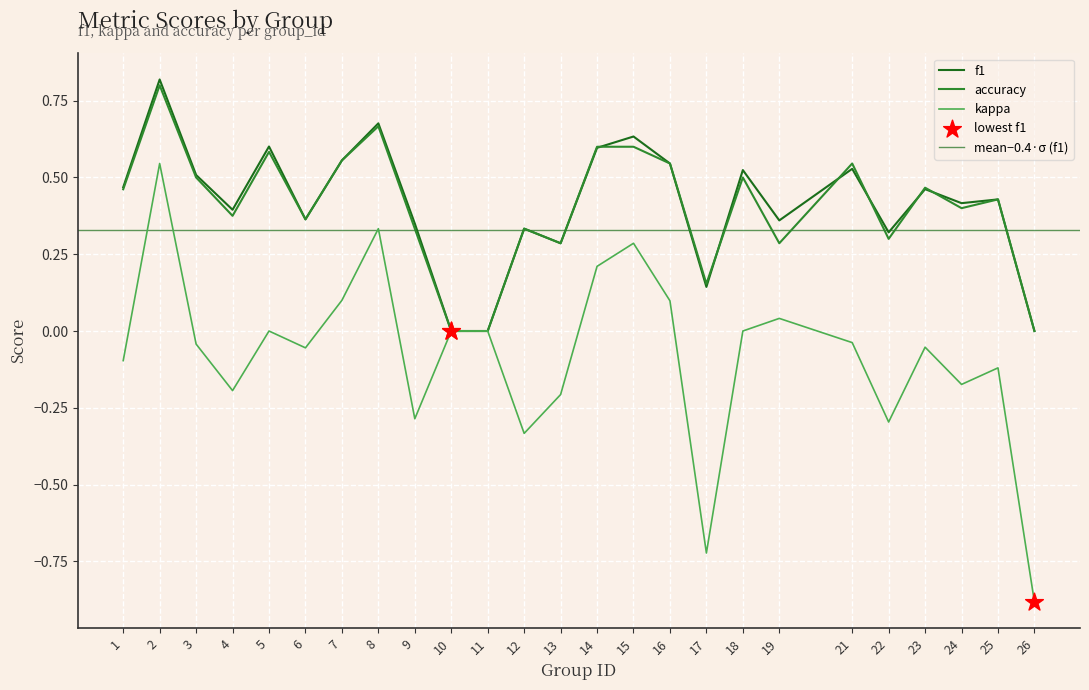

Which series has the largest total across all categories?

f1